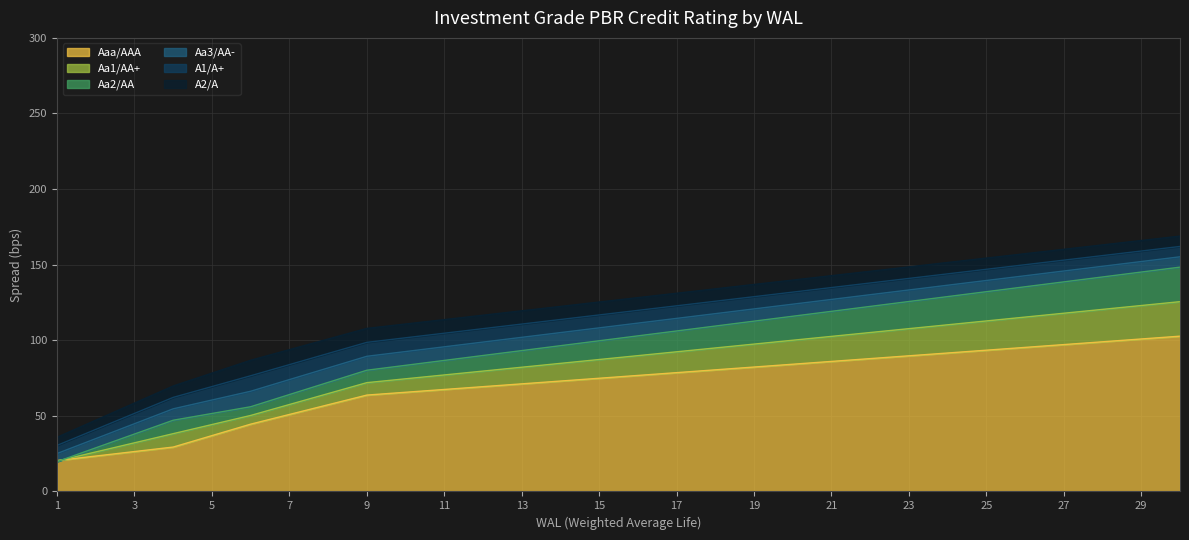

Reading left to right, extract all data points from this chart.

Aaa/AAA: 1=20.4	2=23.4	3=26.4	4=29.4	5=36.9	6=44.5	7=50.9	8=57.3	9=63.7	10=65.6	11=67.5	12=69.3	13=71.2	14=73.0	15=74.9	16=76.7	17=78.6	18=80.4	19=82.3	20=84.2	21=86.0	22=87.9	23=89.7	24=91.6	25=93.4	26=95.3	27=97.1	28=99.0	29=100.8	30=102.7
Aa1/AA+: 1=20.1	2=26.1	3=32.2	4=38.2	5=44.2	6=50.3	7=57.5	8=64.7	9=72.0	10=74.5	11=77.1	12=79.6	13=82.2	14=84.7	15=87.3	16=89.8	17=92.4	18=94.9	19=97.5	20=100.0	21=102.6	22=105.1	23=107.7	24=110.2	25=112.8	26=115.3	27=117.9	28=120.4	29=123.0	30=125.5
Aa2/AA: 1=19.7	2=28.9	3=38.0	4=47.1	5=51.6	6=56.0	7=64.1	8=72.1	9=80.2	10=83.4	11=86.7	12=89.9	13=93.2	14=96.4	15=99.7	16=102.9	17=106.2	18=109.4	19=112.7	20=115.9	21=119.1	22=122.4	23=125.6	24=128.9	25=132.1	26=135.4	27=138.6	28=141.9	29=145.1	30=148.4
Aa3/AA-: 1=25.1	2=35.0	3=44.8	4=54.7	5=60.5	6=66.3	7=74.0	8=81.7	9=89.4	10=92.5	11=95.7	12=98.8	13=101.9	14=105.1	15=108.2	16=111.3	17=114.5	18=117.6	19=120.7	20=123.9	21=127.0	22=130.1	23=133.3	24=136.4	25=139.5	26=142.7	27=145.8	28=148.9	29=152.1	30=155.2
A1/A+: 1=30.5	2=41.0	3=51.6	4=62.2	5=69.4	6=76.5	7=83.9	8=91.3	9=98.6	10=101.6	11=104.7	12=107.7	13=110.7	14=113.7	15=116.8	16=119.8	17=122.8	18=125.8	19=128.8	20=131.8	21=134.9	22=137.9	23=140.9	24=143.9	25=146.9	26=150.0	27=153.0	28=156.0	29=159.0	30=162.1
A2/A: 1=35.8	2=47.1	3=58.5	4=69.8	5=78.3	6=86.8	7=93.8	8=100.8	9=107.8	10=110.8	11=113.7	12=116.6	13=119.5	14=122.4	15=125.3	16=128.2	17=131.1	18=134.0	19=136.9	20=139.8	21=142.7	22=145.6	23=148.5	24=151.4	25=154.4	26=157.3	27=160.2	28=163.1	29=166.0	30=168.9